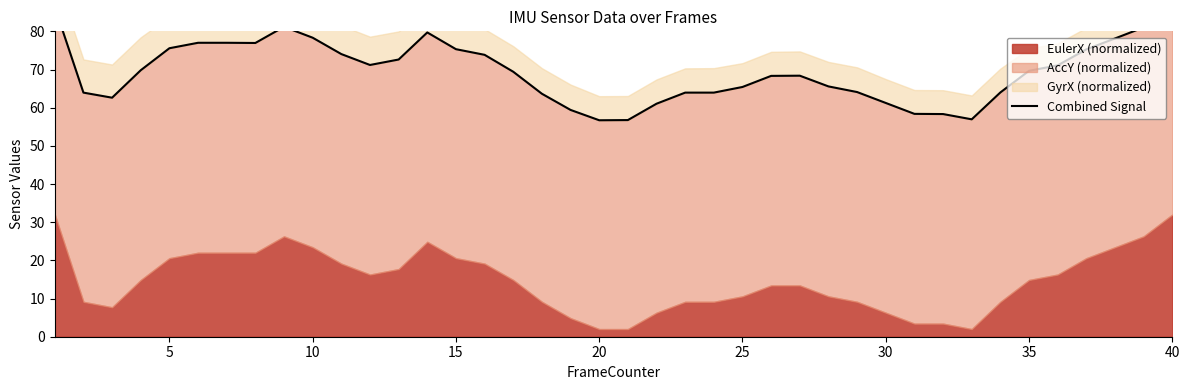

Is it true that the value at 31 is 40.2?

False